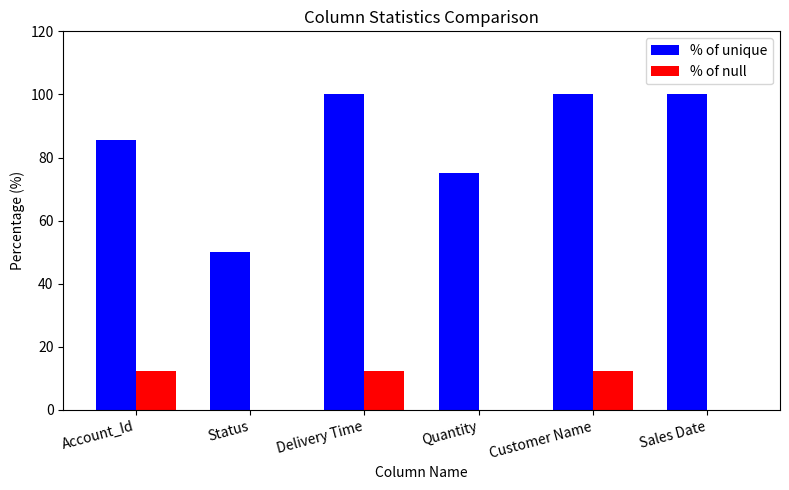

Is it true that % of unique equals 100.0 at Delivery Time?

True